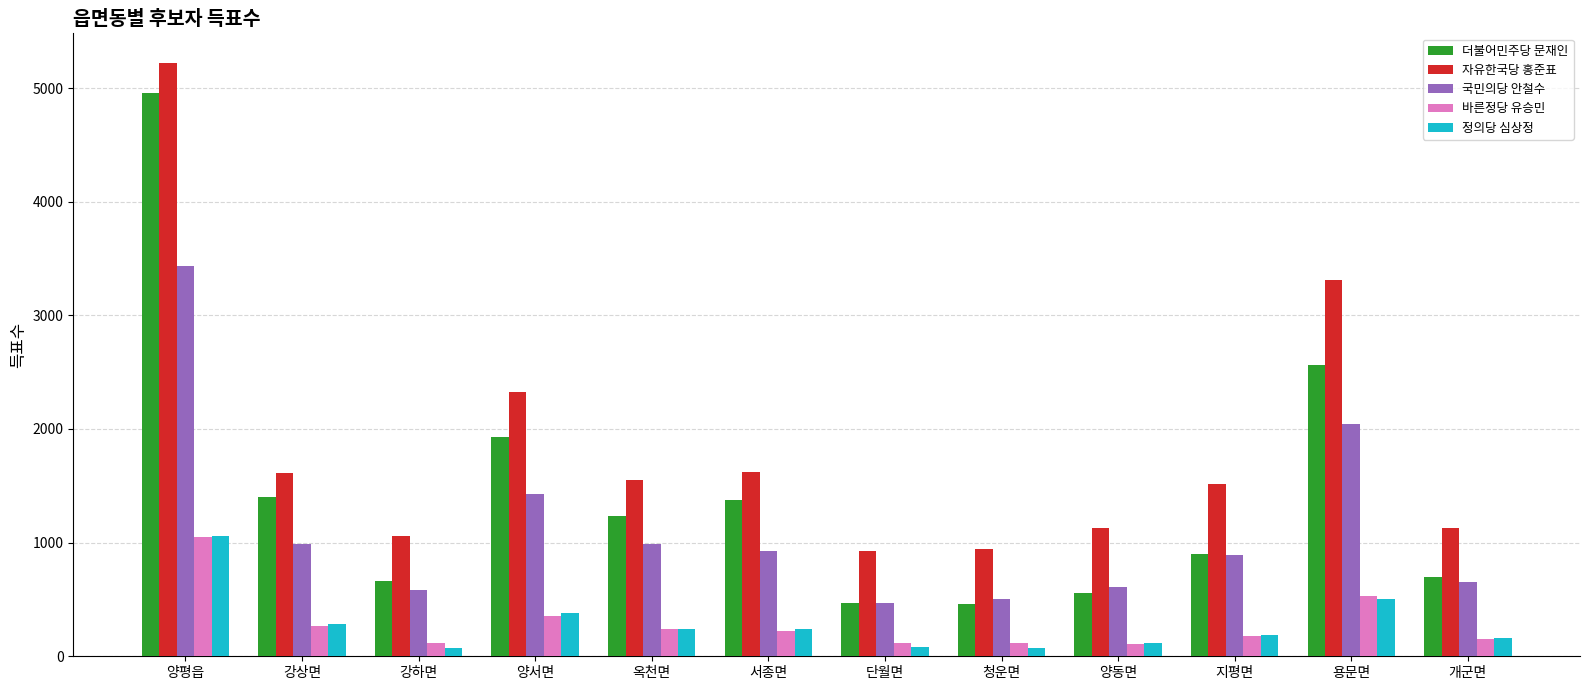

What is the label of the 12th bar from the right?

양평읍